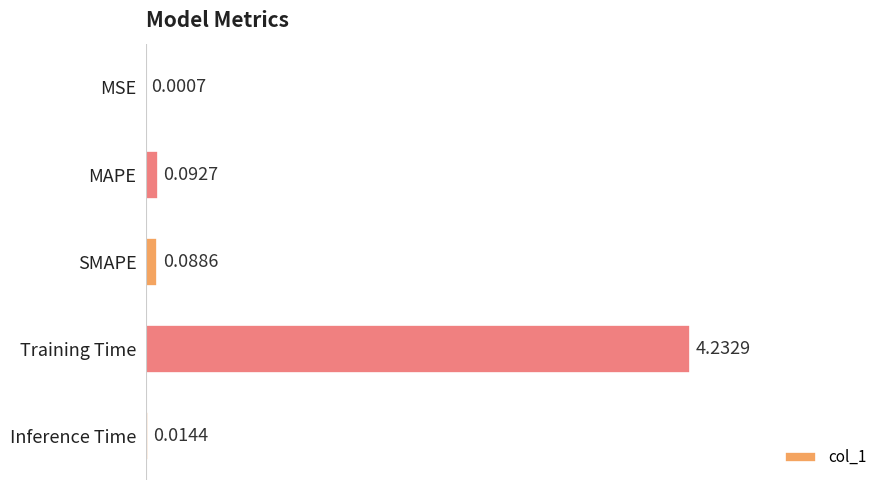

What is the change in value from MAPE to Training Time?

+4.1